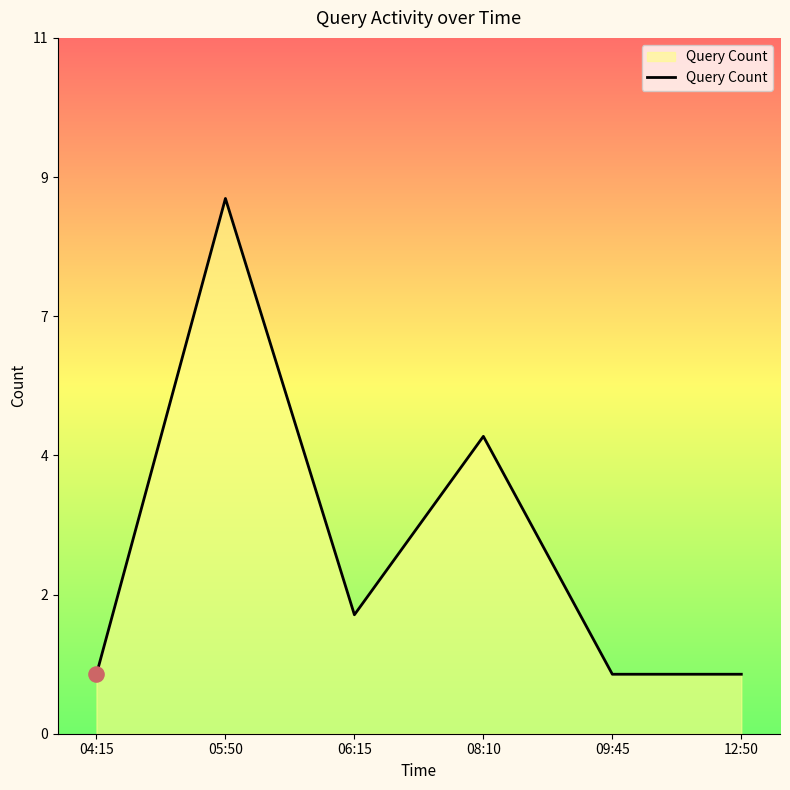

Which has a higher value, 04:15 or 06:15?

06:15